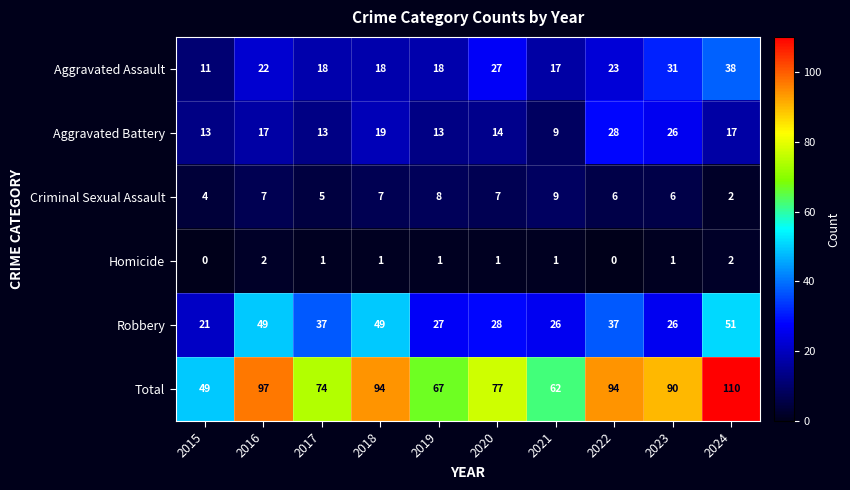

Between 2016 and 2024, which series saw the biggest shift?

Aggravated Assault